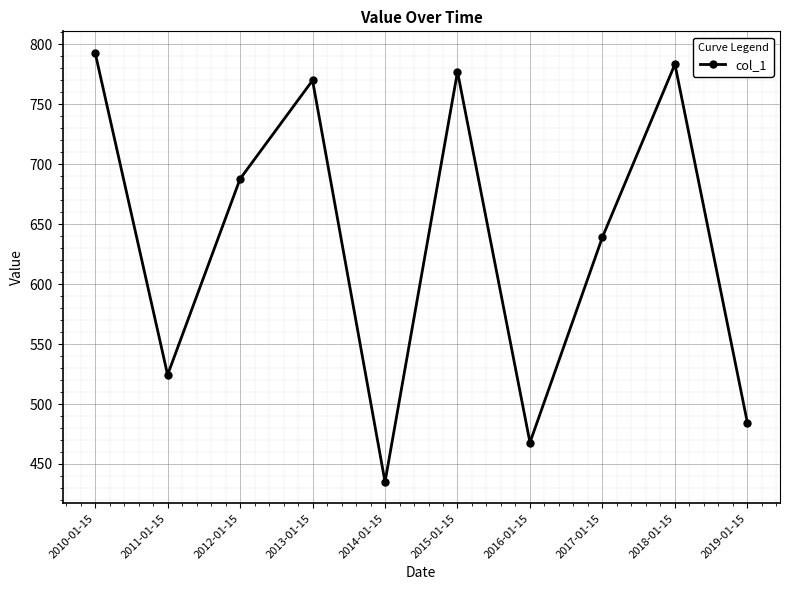

Reading left to right, extract all data points from this chart.

2010-01-15=793.0	2011-01-15=524.4	2012-01-15=687.8	2013-01-15=770.0	2014-01-15=435.1	2015-01-15=777.2	2016-01-15=467.9	2017-01-15=639.3	2018-01-15=783.5	2019-01-15=484.4